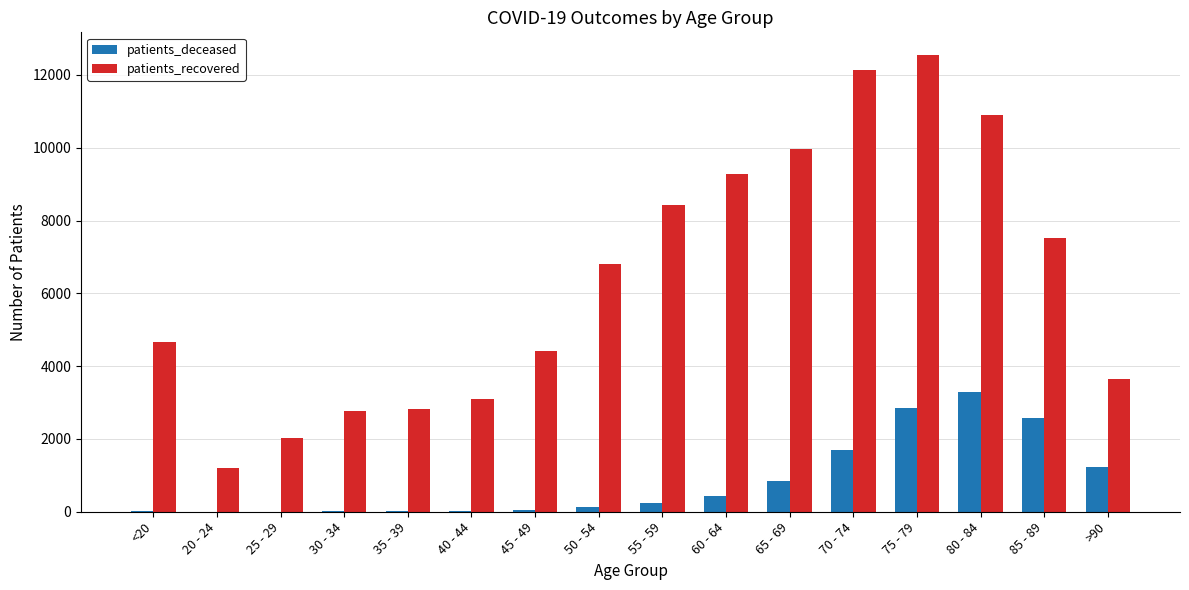

At which category is the sum across all series the highest?

75 - 79